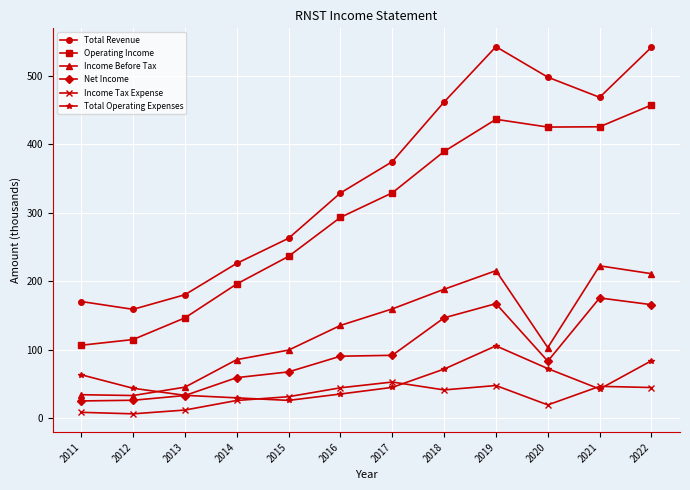

Is this an area chart (filled region under the line)?

No